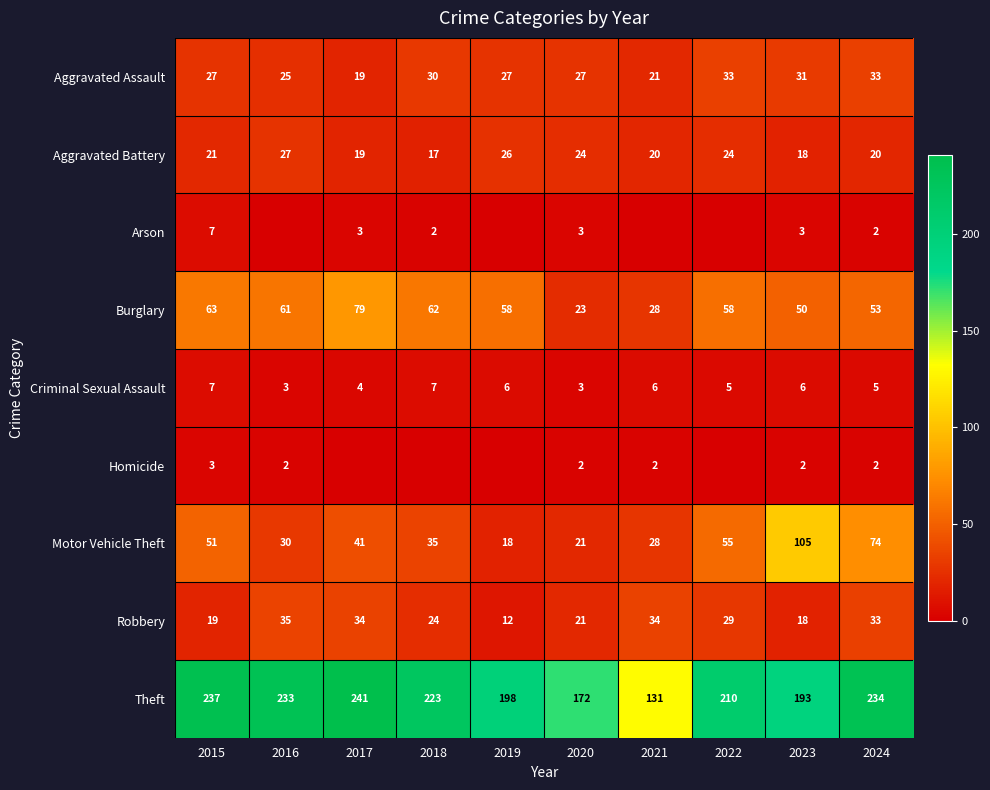

What is the approximate value of Robbery at 2017?

34